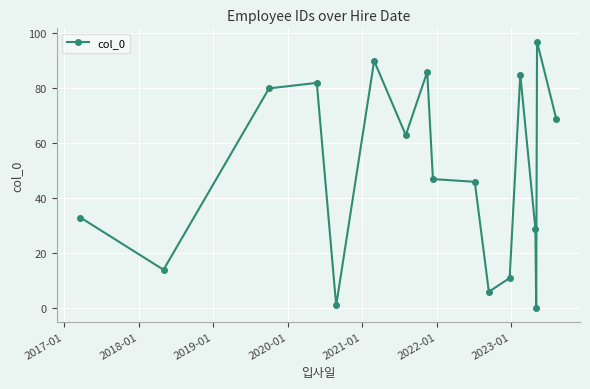

How many interior local valleys (lower than both neighbors) does the data have?

5